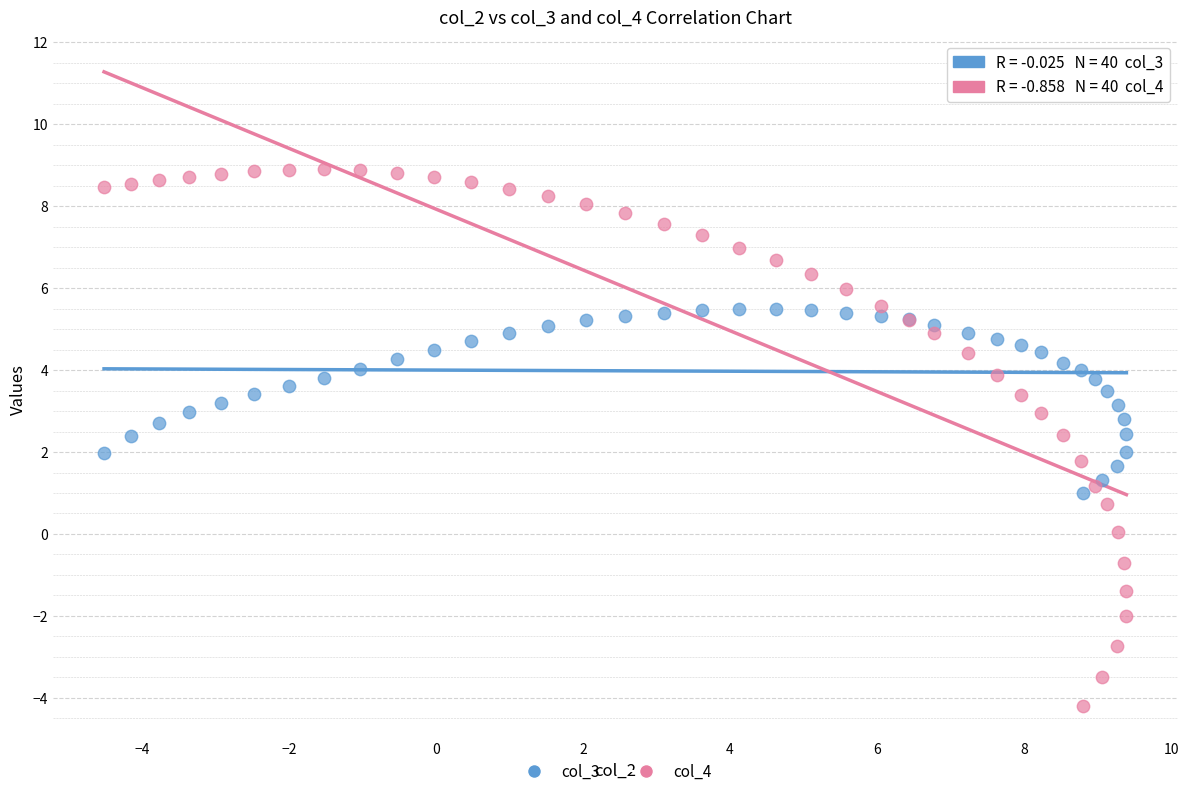

What is the X range (max minus min) for the scatter plot?

13.9